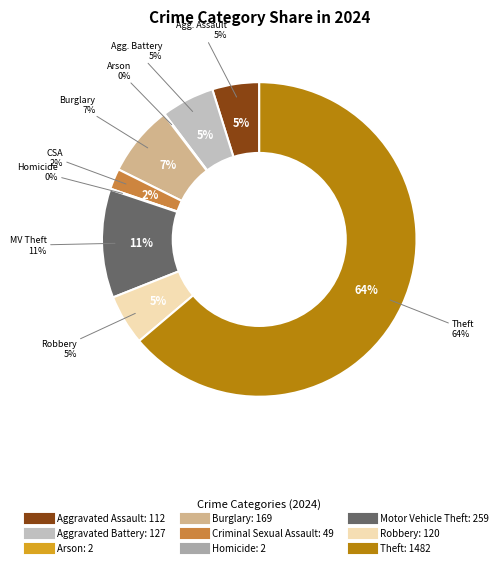

What is the change in value from Burglary to Theft?

+1313